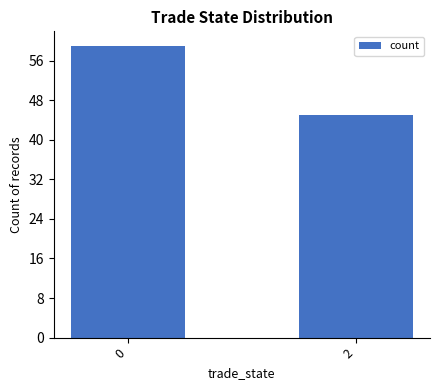

Reading right to left, what are all the values shown in this chart?

45	59